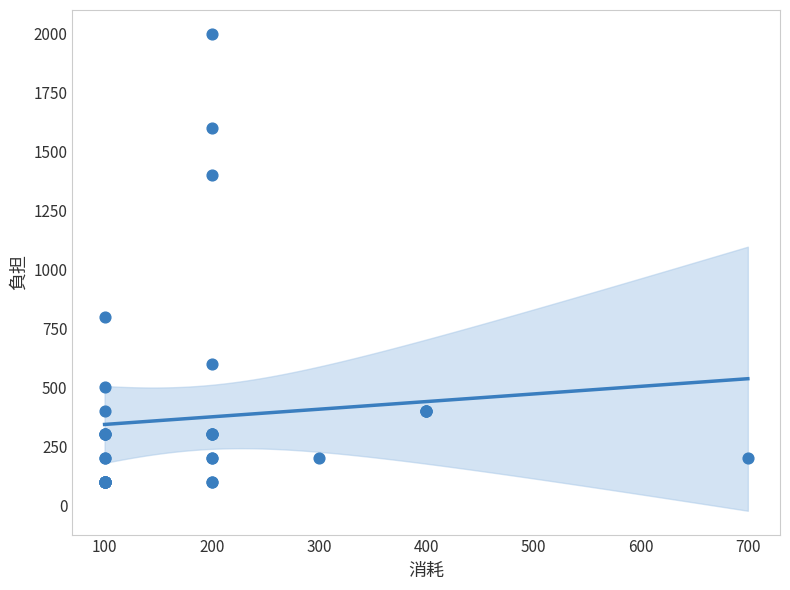

What Y value in the scatter plot is closest to 1050?

800